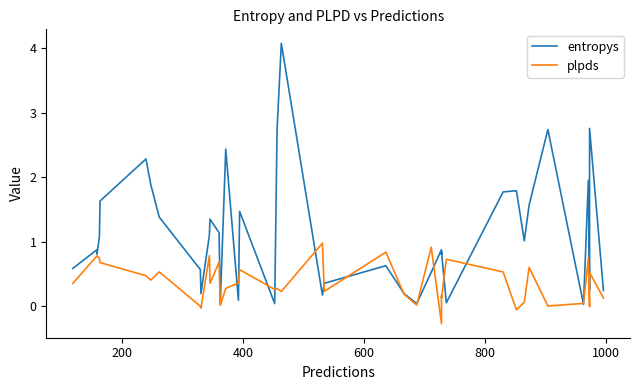

How many lines are shown in the chart?

2